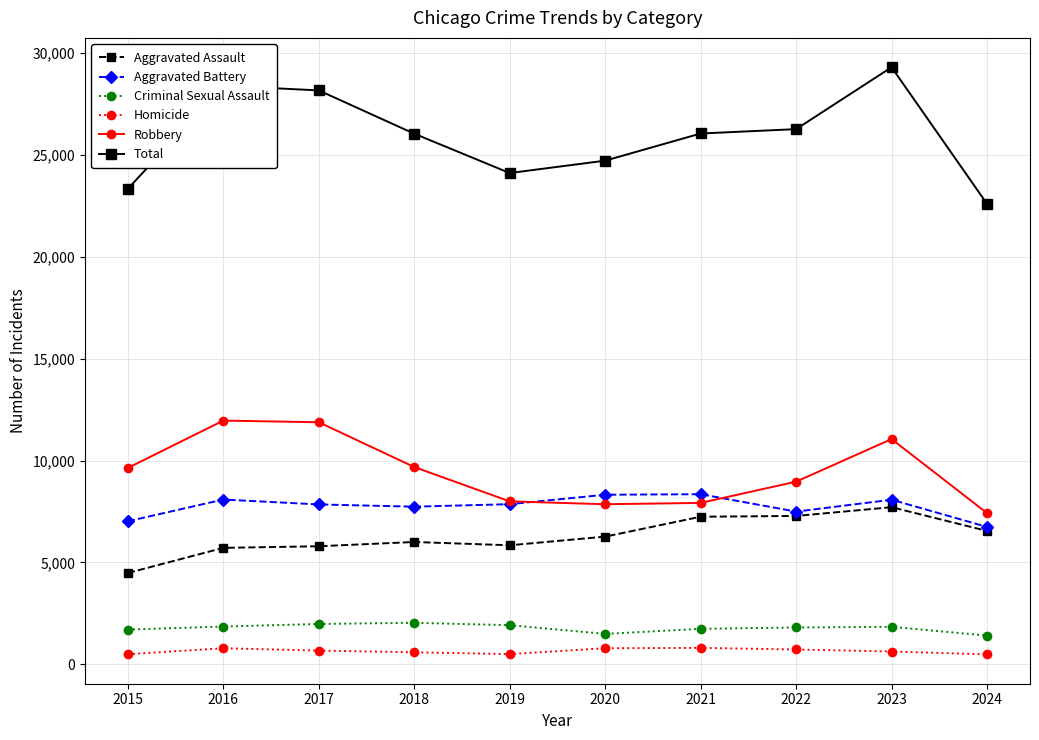

The value of Robbery at 2020 is 7855. True or false?

True